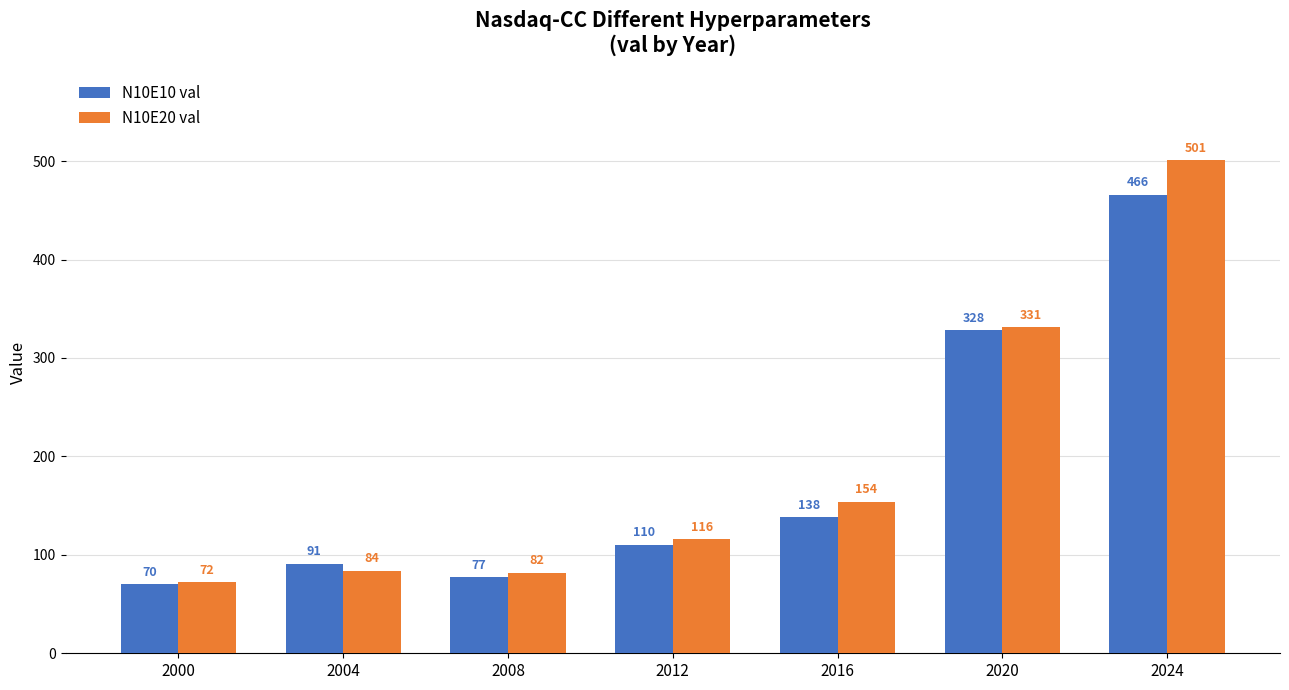

What is the value of the N10E10 val bar at the 4th from the left?

110